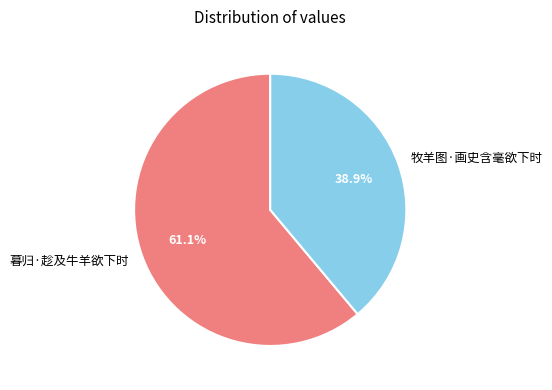

How many slices are in this pie chart?

2